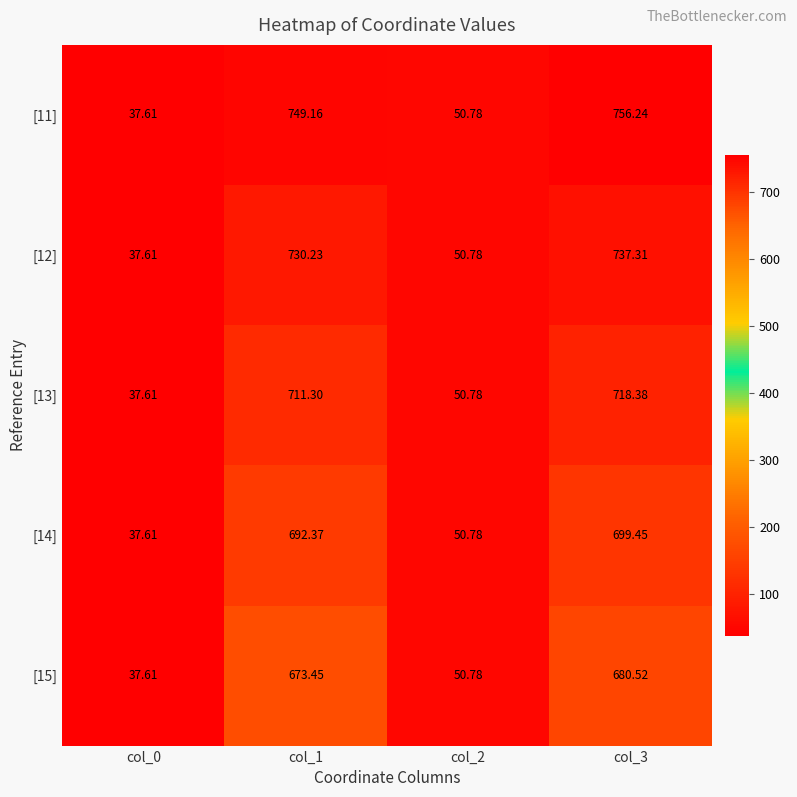

Is the value of [12] at col_0 greater than the value of [14] at col_2?

No